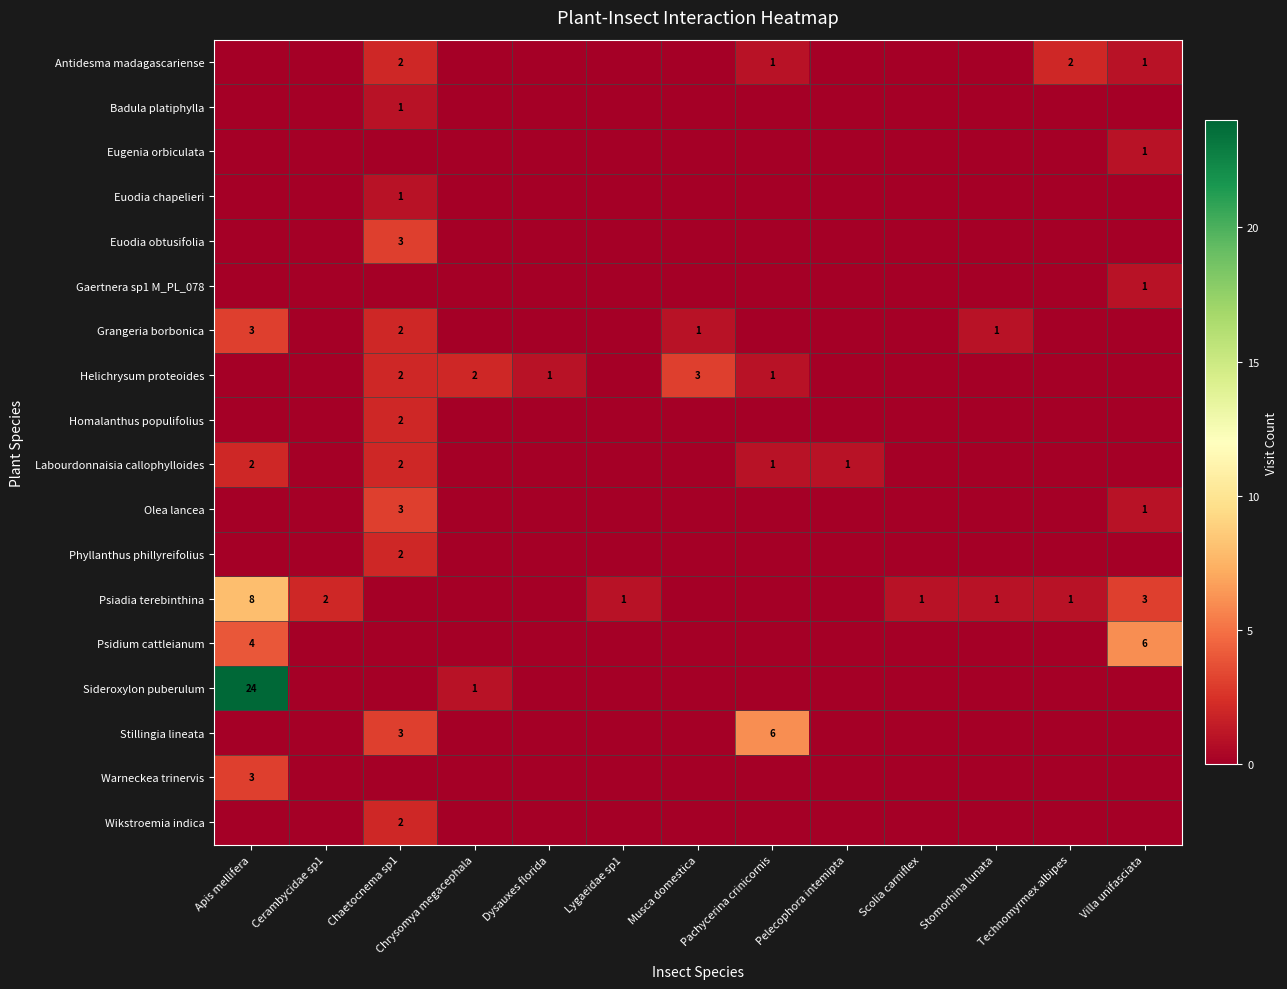

Is it true that Grangeria borbonica equals 1 at Apis mellifera?

False